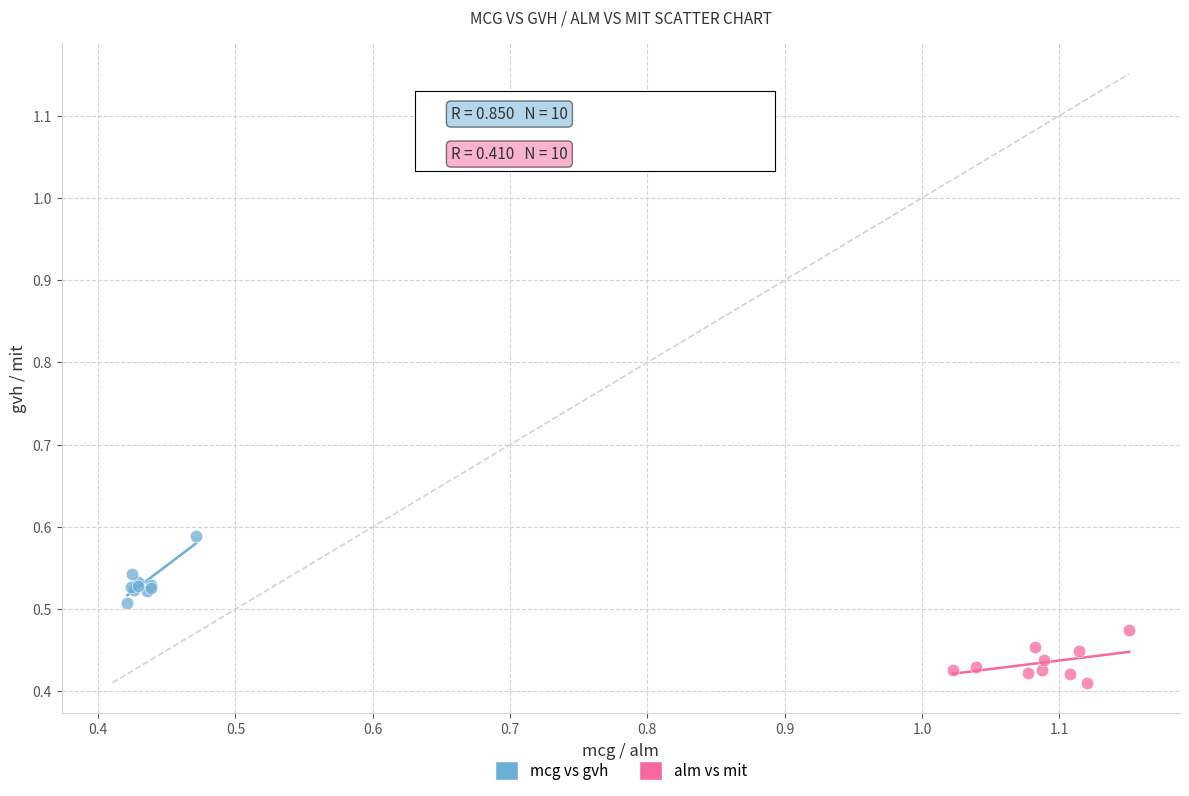

Which series reaches the maximum Y coordinate?

mcg vs gvh